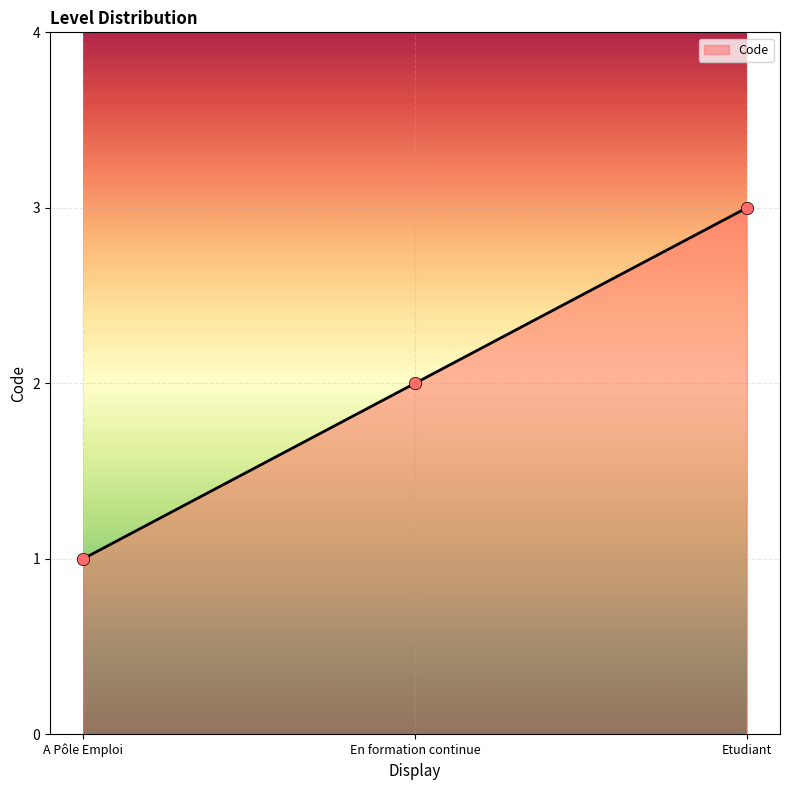

What is the change in value from En formation continue to Etudiant?

+1